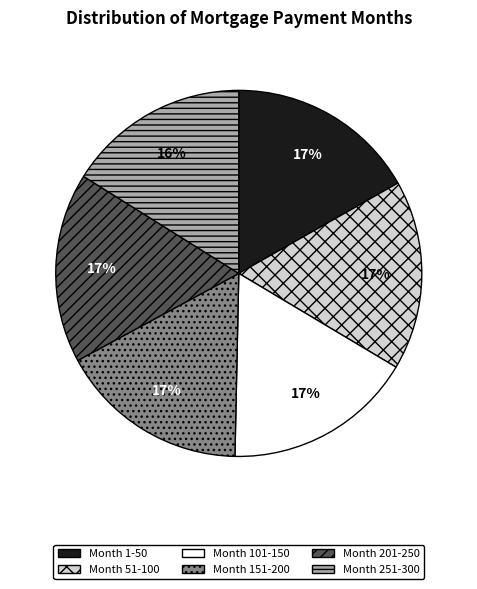

Is Month 1-50 the majority of the pie?

No